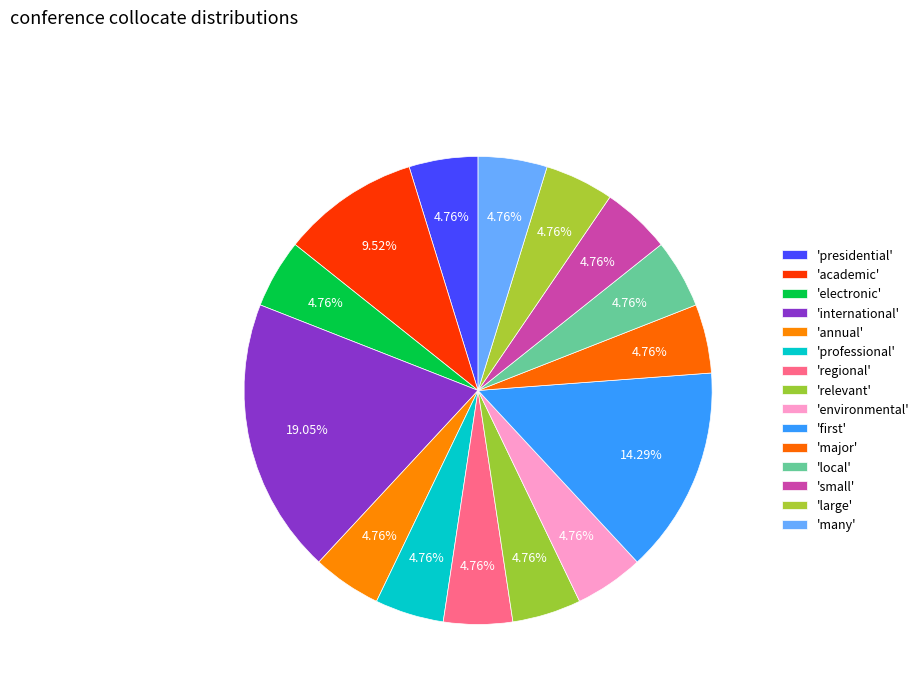

Is there any slice that represents more than half of the pie?

No